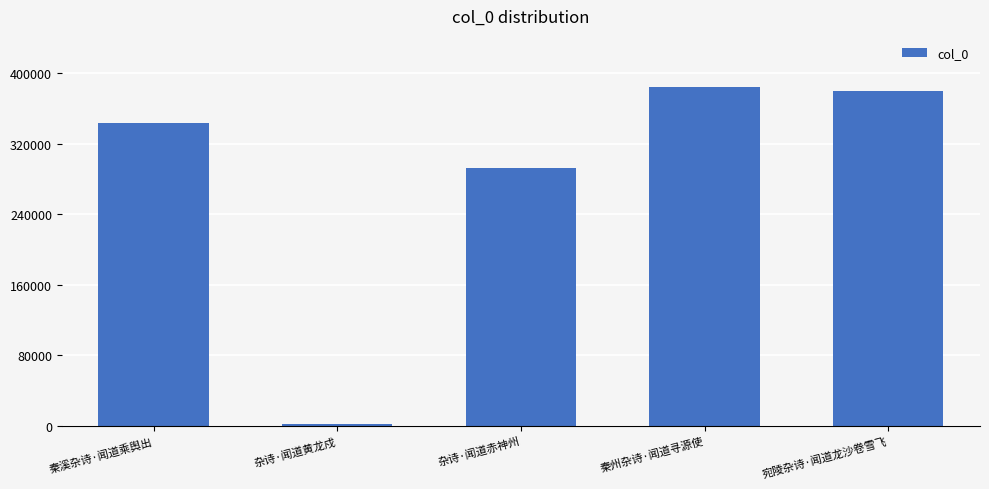

What is the difference between the values at 杂诗·闻道赤神州 and 秦溪杂诗·闻道乘舆出?

51540